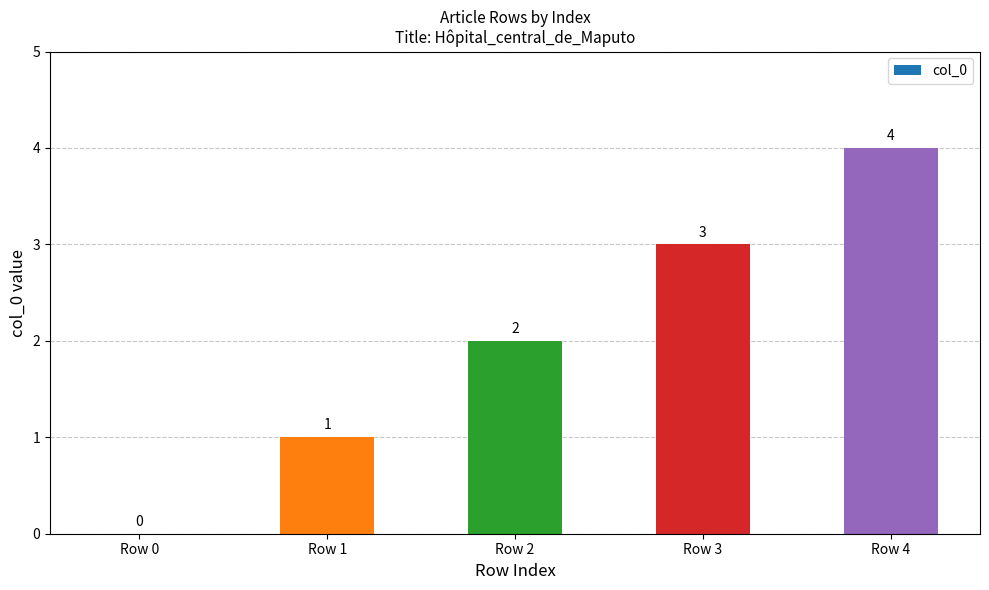

What is the approximate value at Row 2?

2